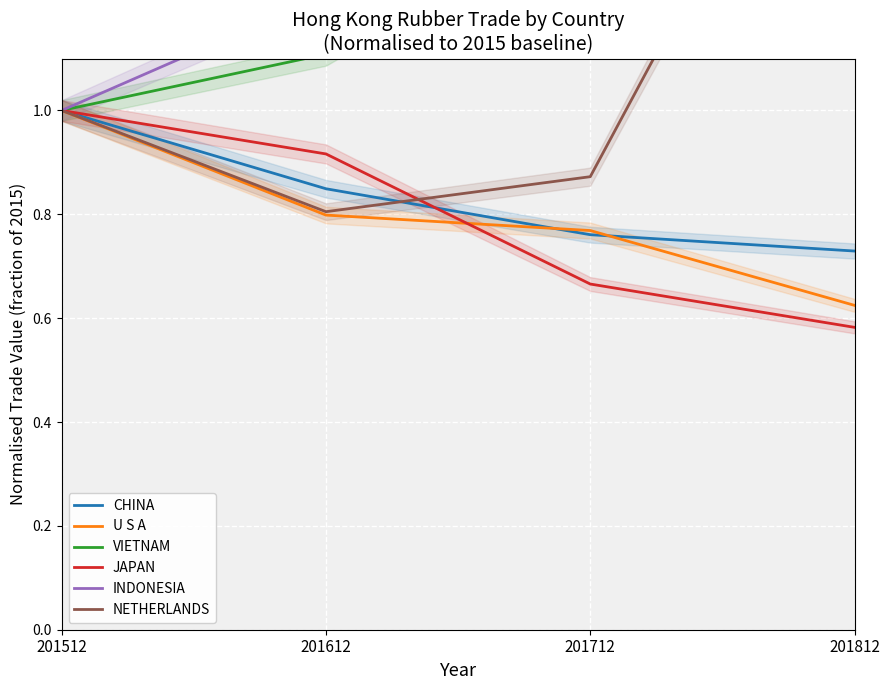

Which category has the lowest value in the JAPAN series?

201812